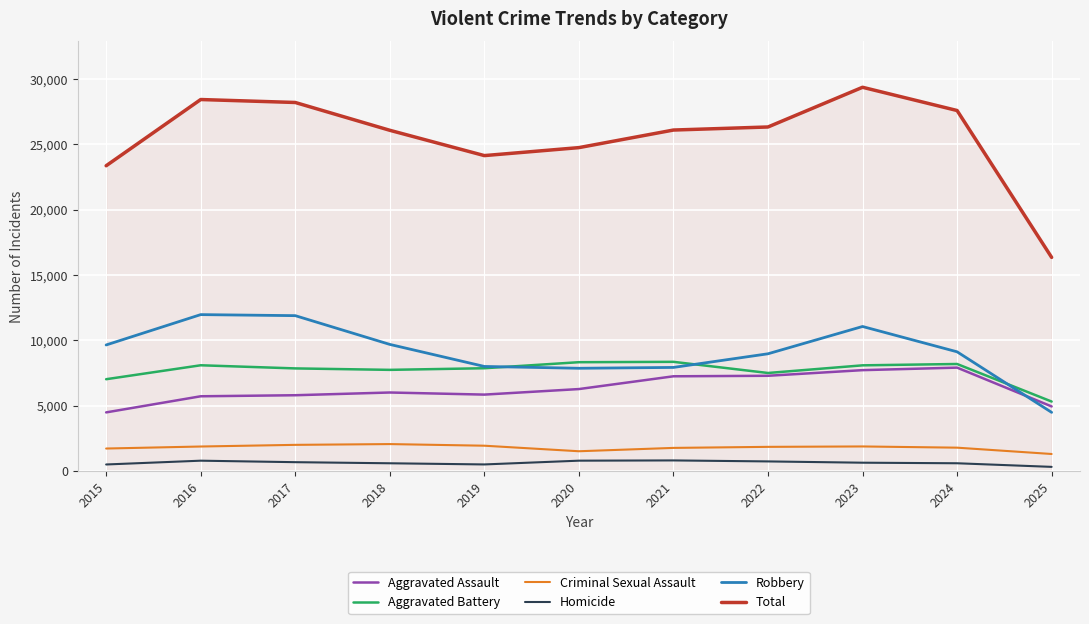

Which series has the widest spread of values?

Total